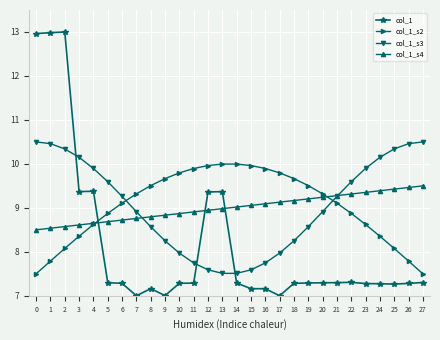

What is the total value across all series at 15?

33.8